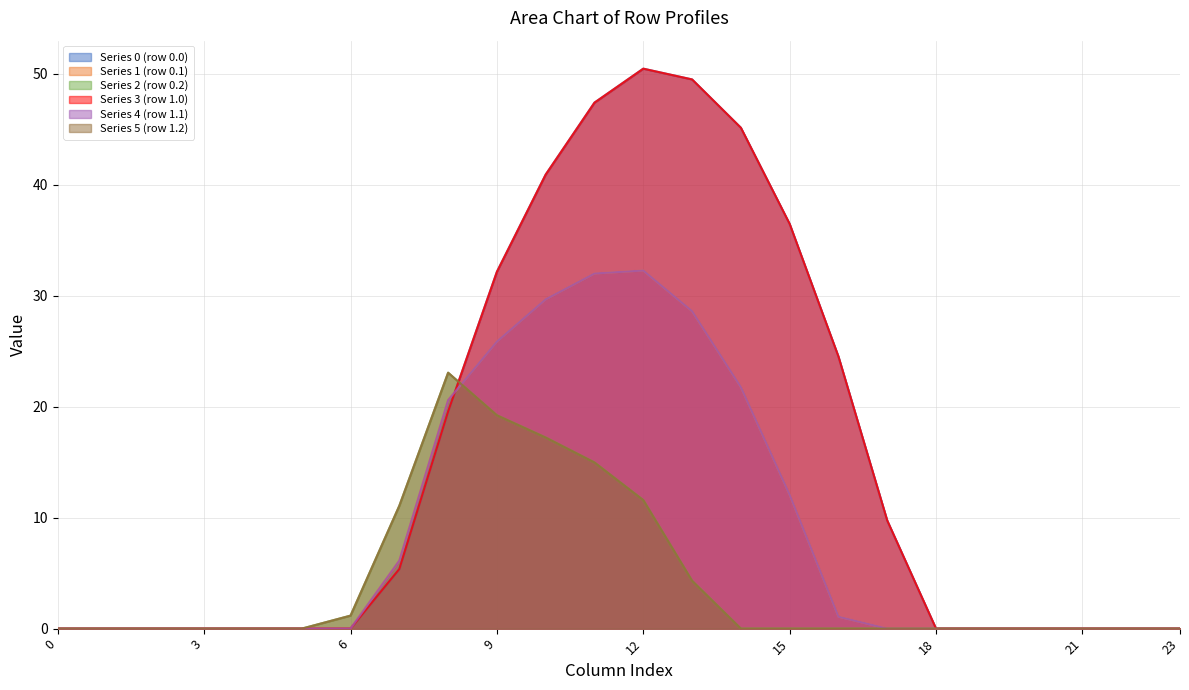

Which series has the widest spread of values?

Series 3 (row 1.0)